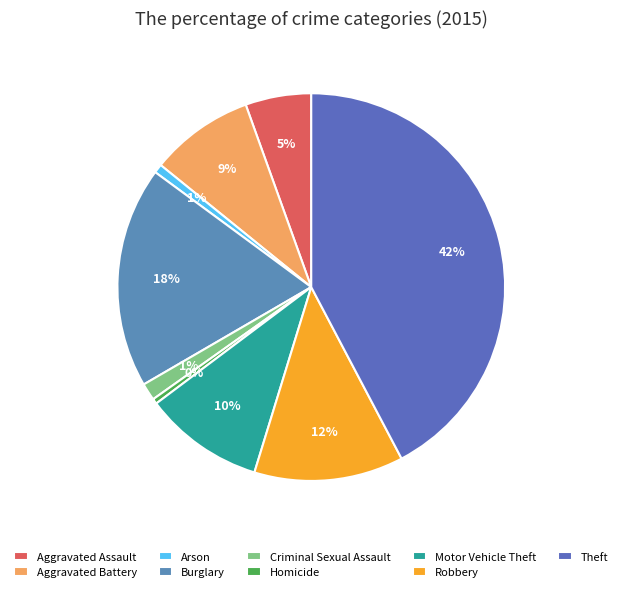

How many segments does this pie chart have?

9